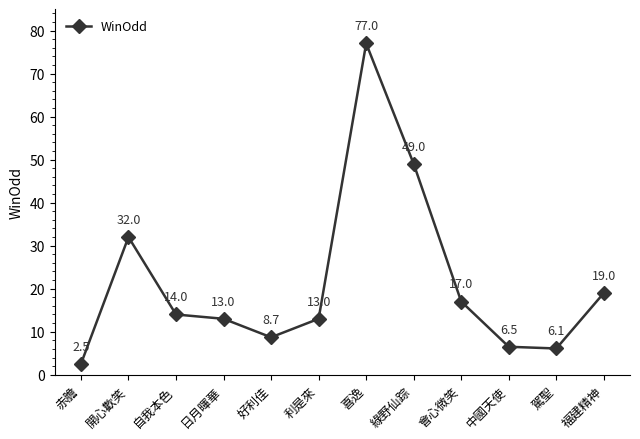

How many interior local valleys (lower than both neighbors) does the data have?

2